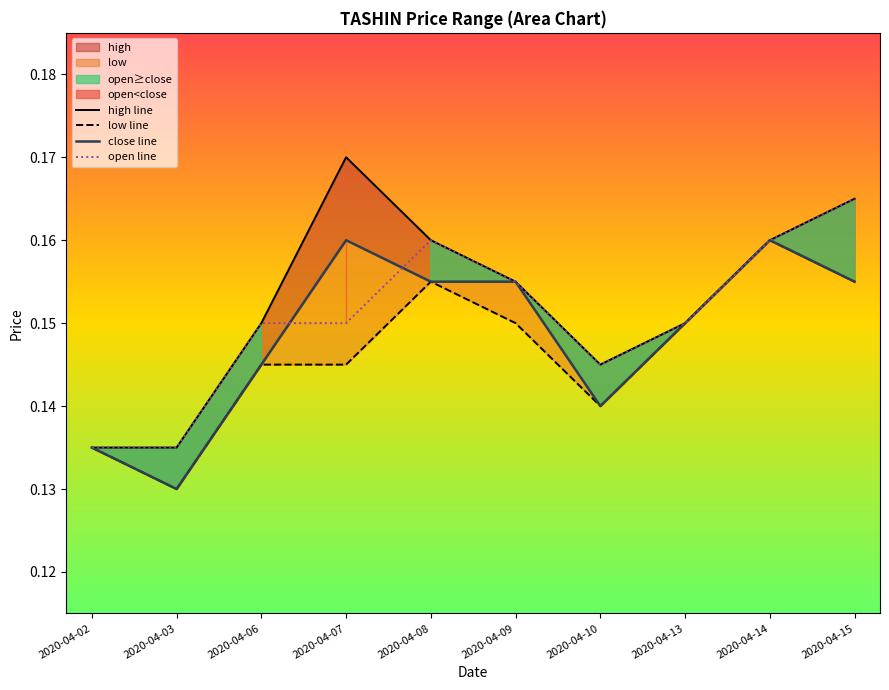

What is the sum of the open line values at 2020-04-09 and 2020-04-08?

0.3